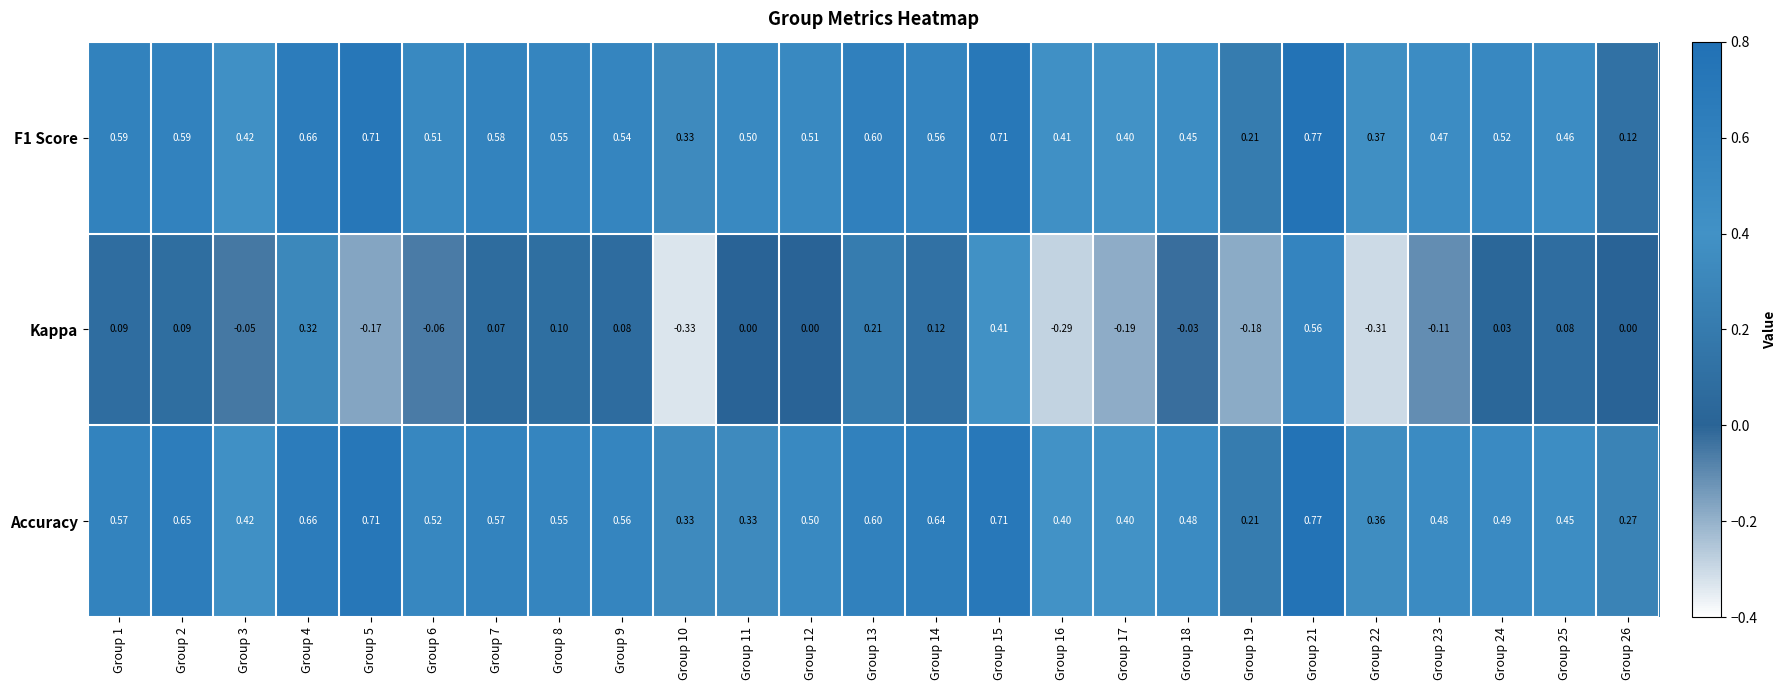

Which series has the largest total across all categories?

Accuracy